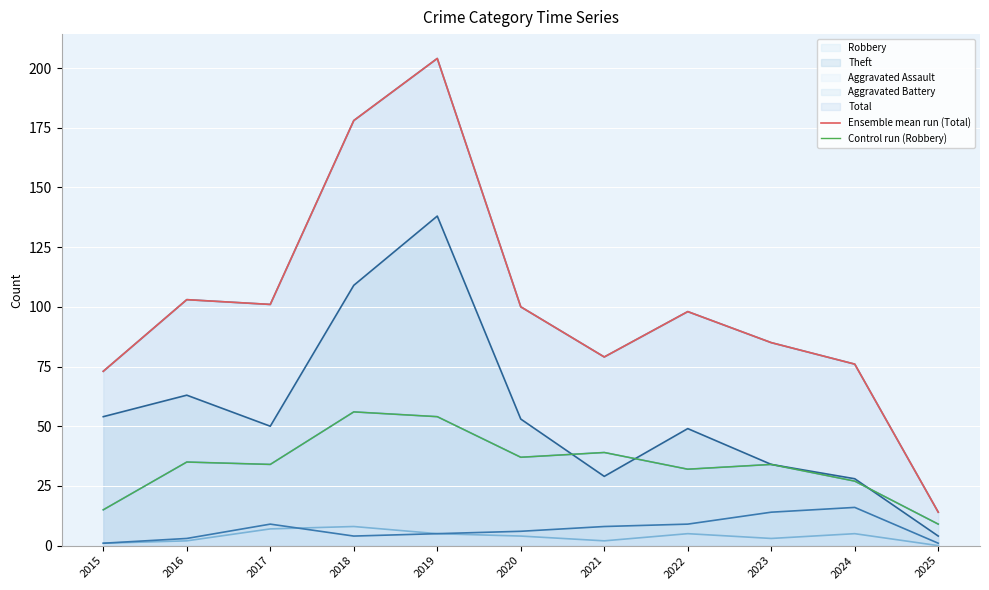

What is the maximum value shown in the chart?

204